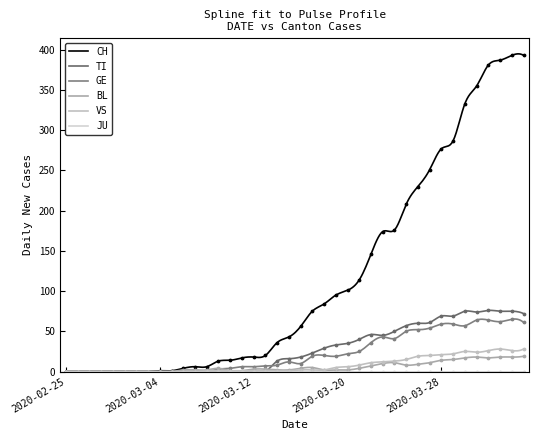

Which series reaches the minimum Y coordinate?

CH